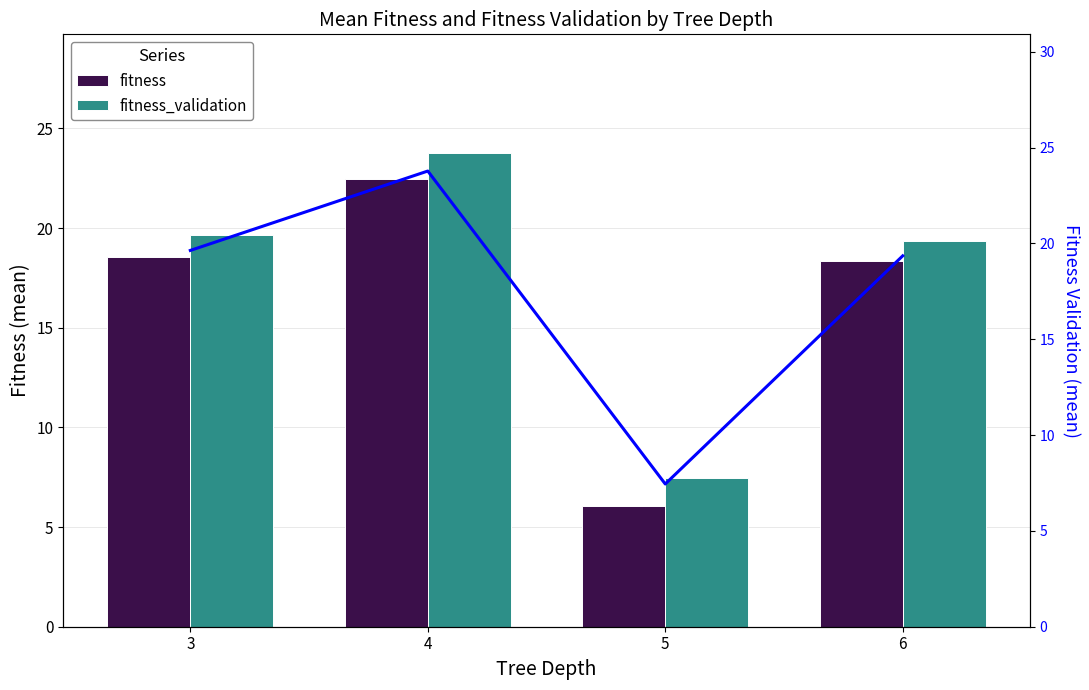

What value does the fitness series have at 6?

18.4